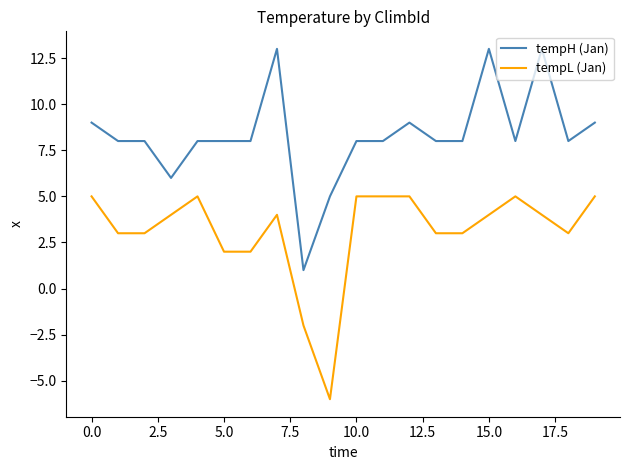

Rank the series by their average value, from highest to lowest.

tempH (Jan), tempL (Jan)